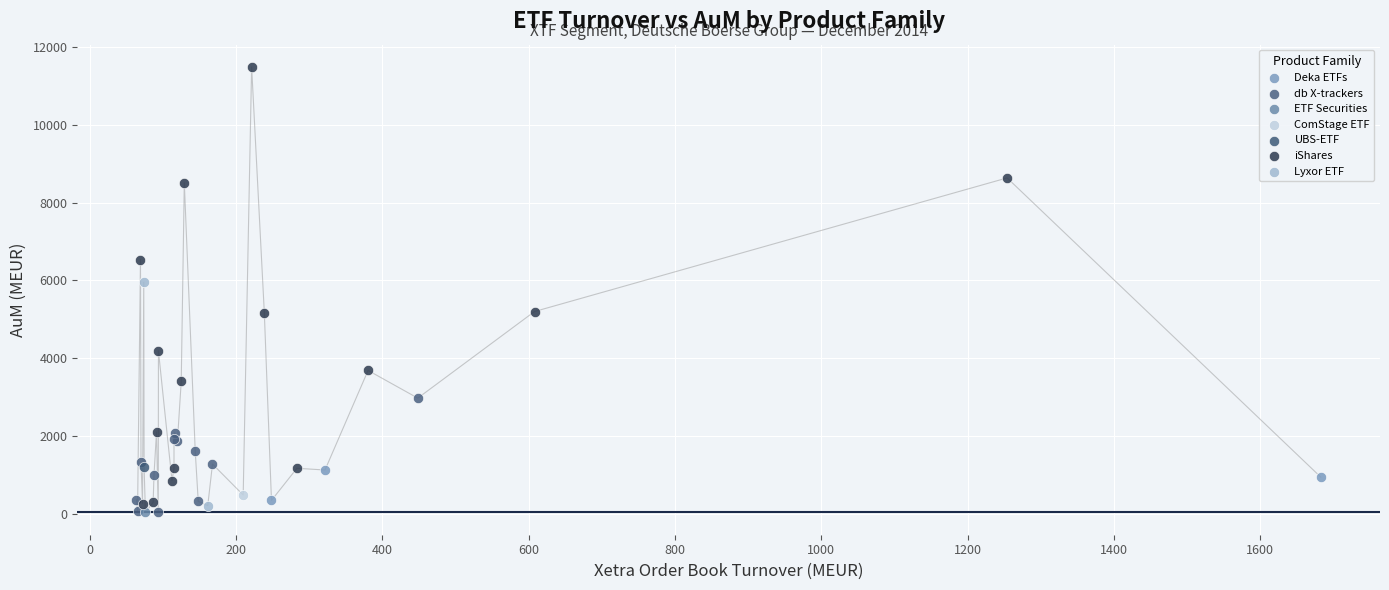

What are all the series names shown in the legend?

UBS-ETF, db X-trackers, Deka ETFs, ComStage ETF, iShares, Lyxor ETF, ETF Securities